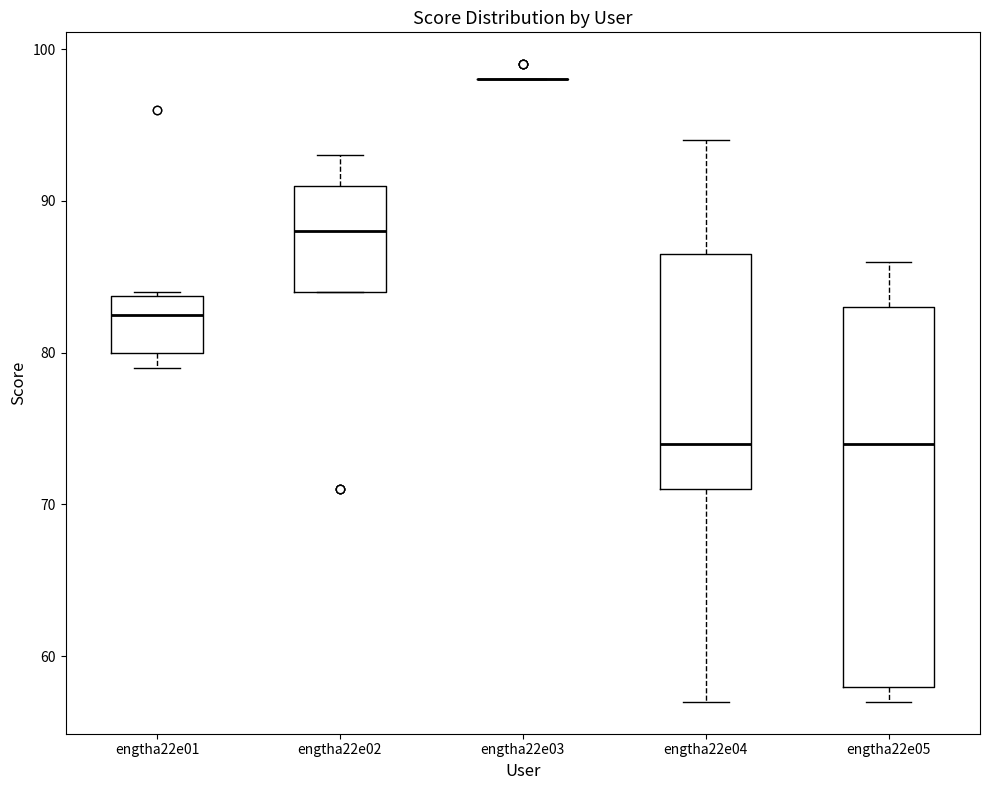

Reading left to right, transcribe this box plot: for each box, give where its median line is, the range the box spans, and where its two whiskers end, as read against the y-axis. The values are not printed on the chart, so give them approximately, as read against the axis.

engtha22e01: median 83, box 80 to 84, whiskers 79 to 84
engtha22e02: median 88, box 84 to 91, whiskers 84 to 93
engtha22e03: box collapsed to a line at 98, whiskers 98 to 98
engtha22e04: median 74, box 71 to 87, whiskers 57 to 94
engtha22e05: median 74, box 58 to 83, whiskers 57 to 86